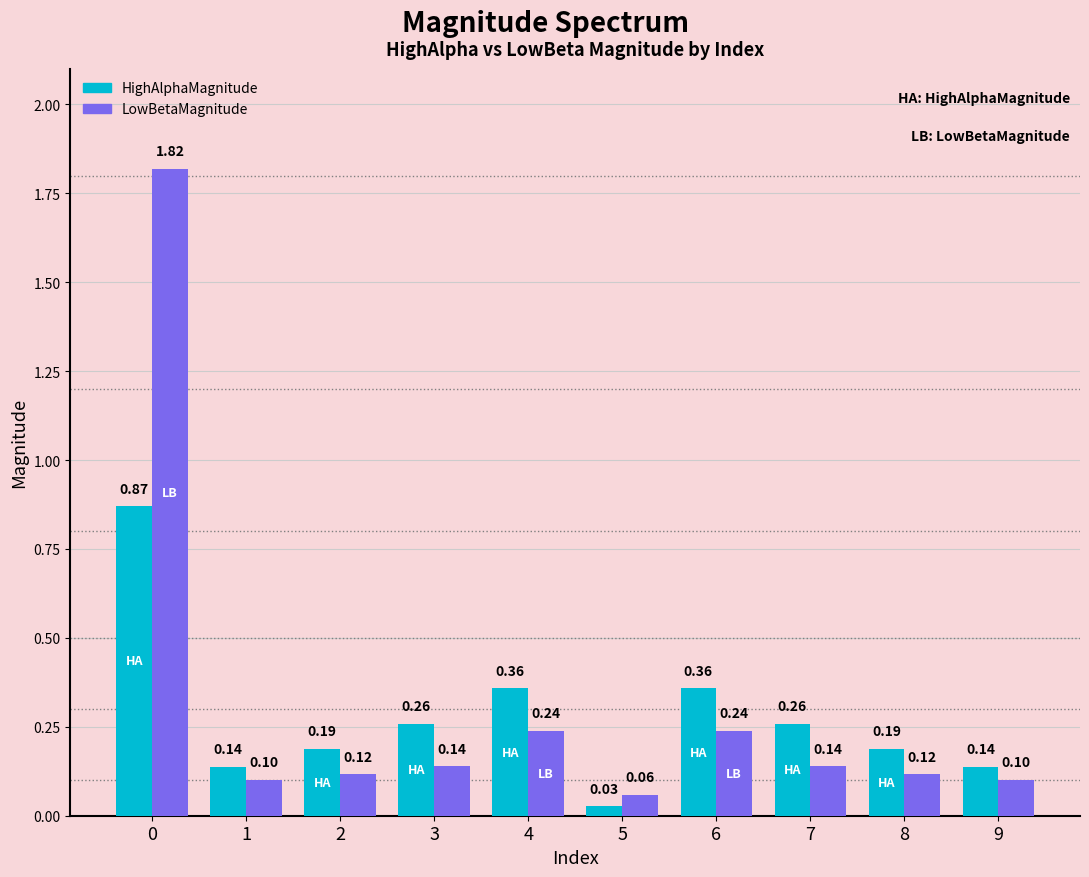

What is the value of the LowBetaMagnitude bar at the 8th from the left?

0.1